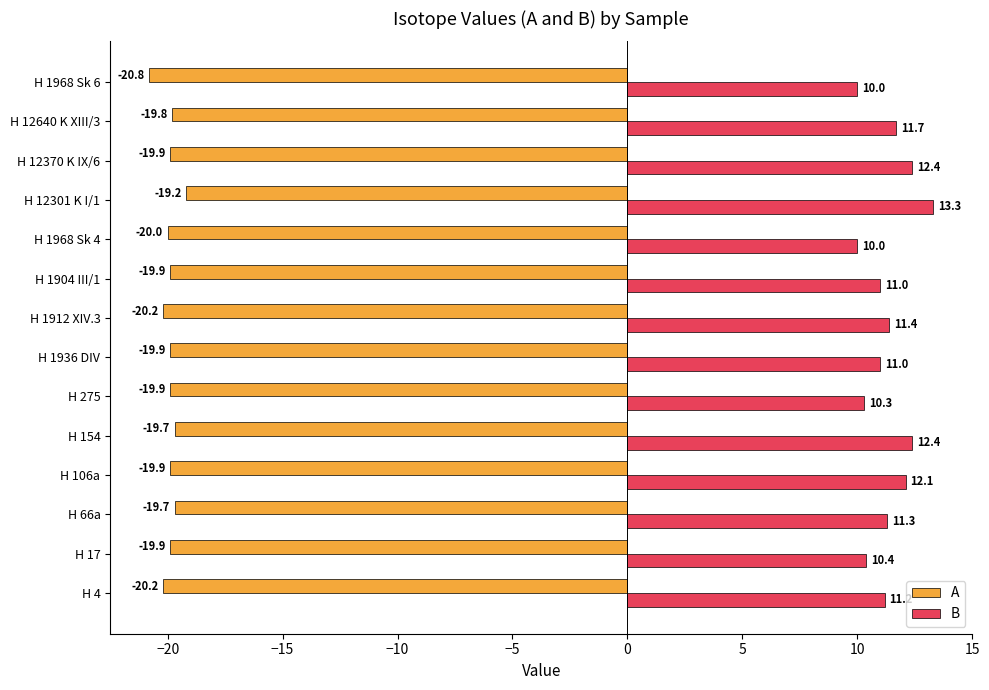

What is the spread (max minus min) of values at H 12301 K I/1?

32.5